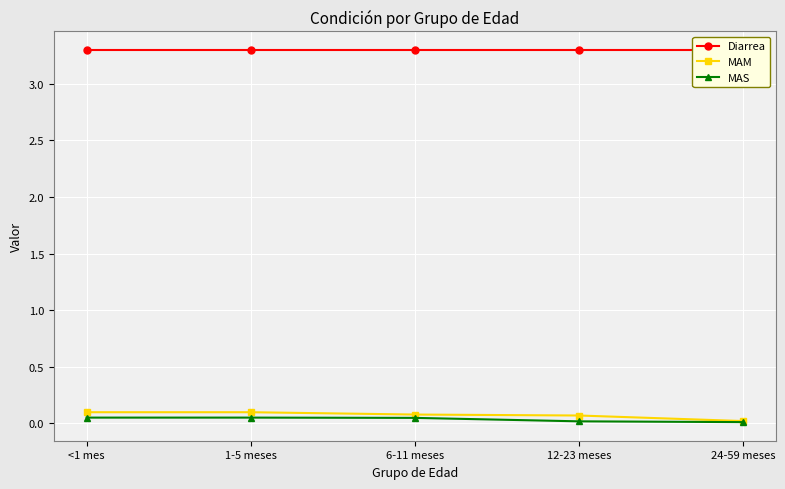

True or false: MAM has a value of 0.1 at 12-23 meses.

True